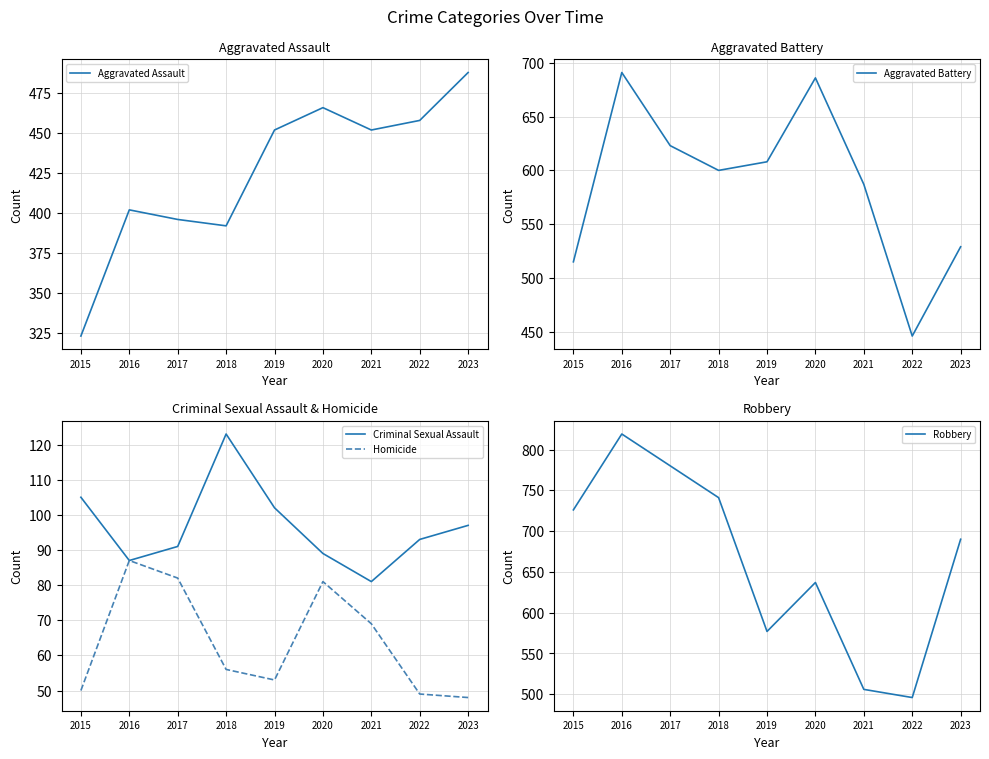

True or false: Aggravated Assault has a value of 693 at 2016.

False